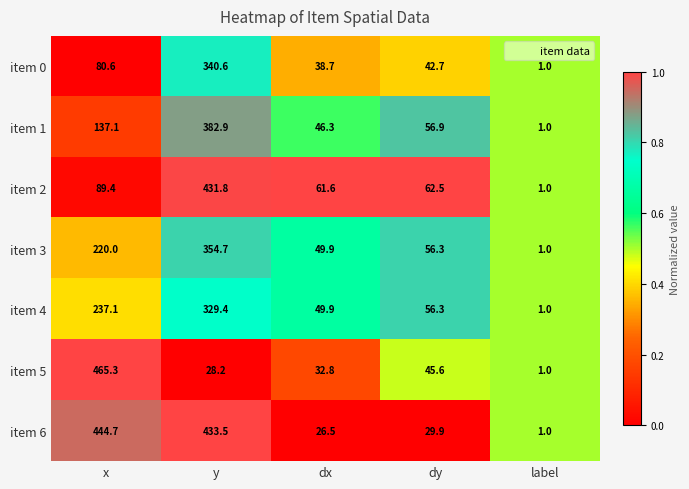

True or false: item 6 has a value of 18.1 at dx.

False